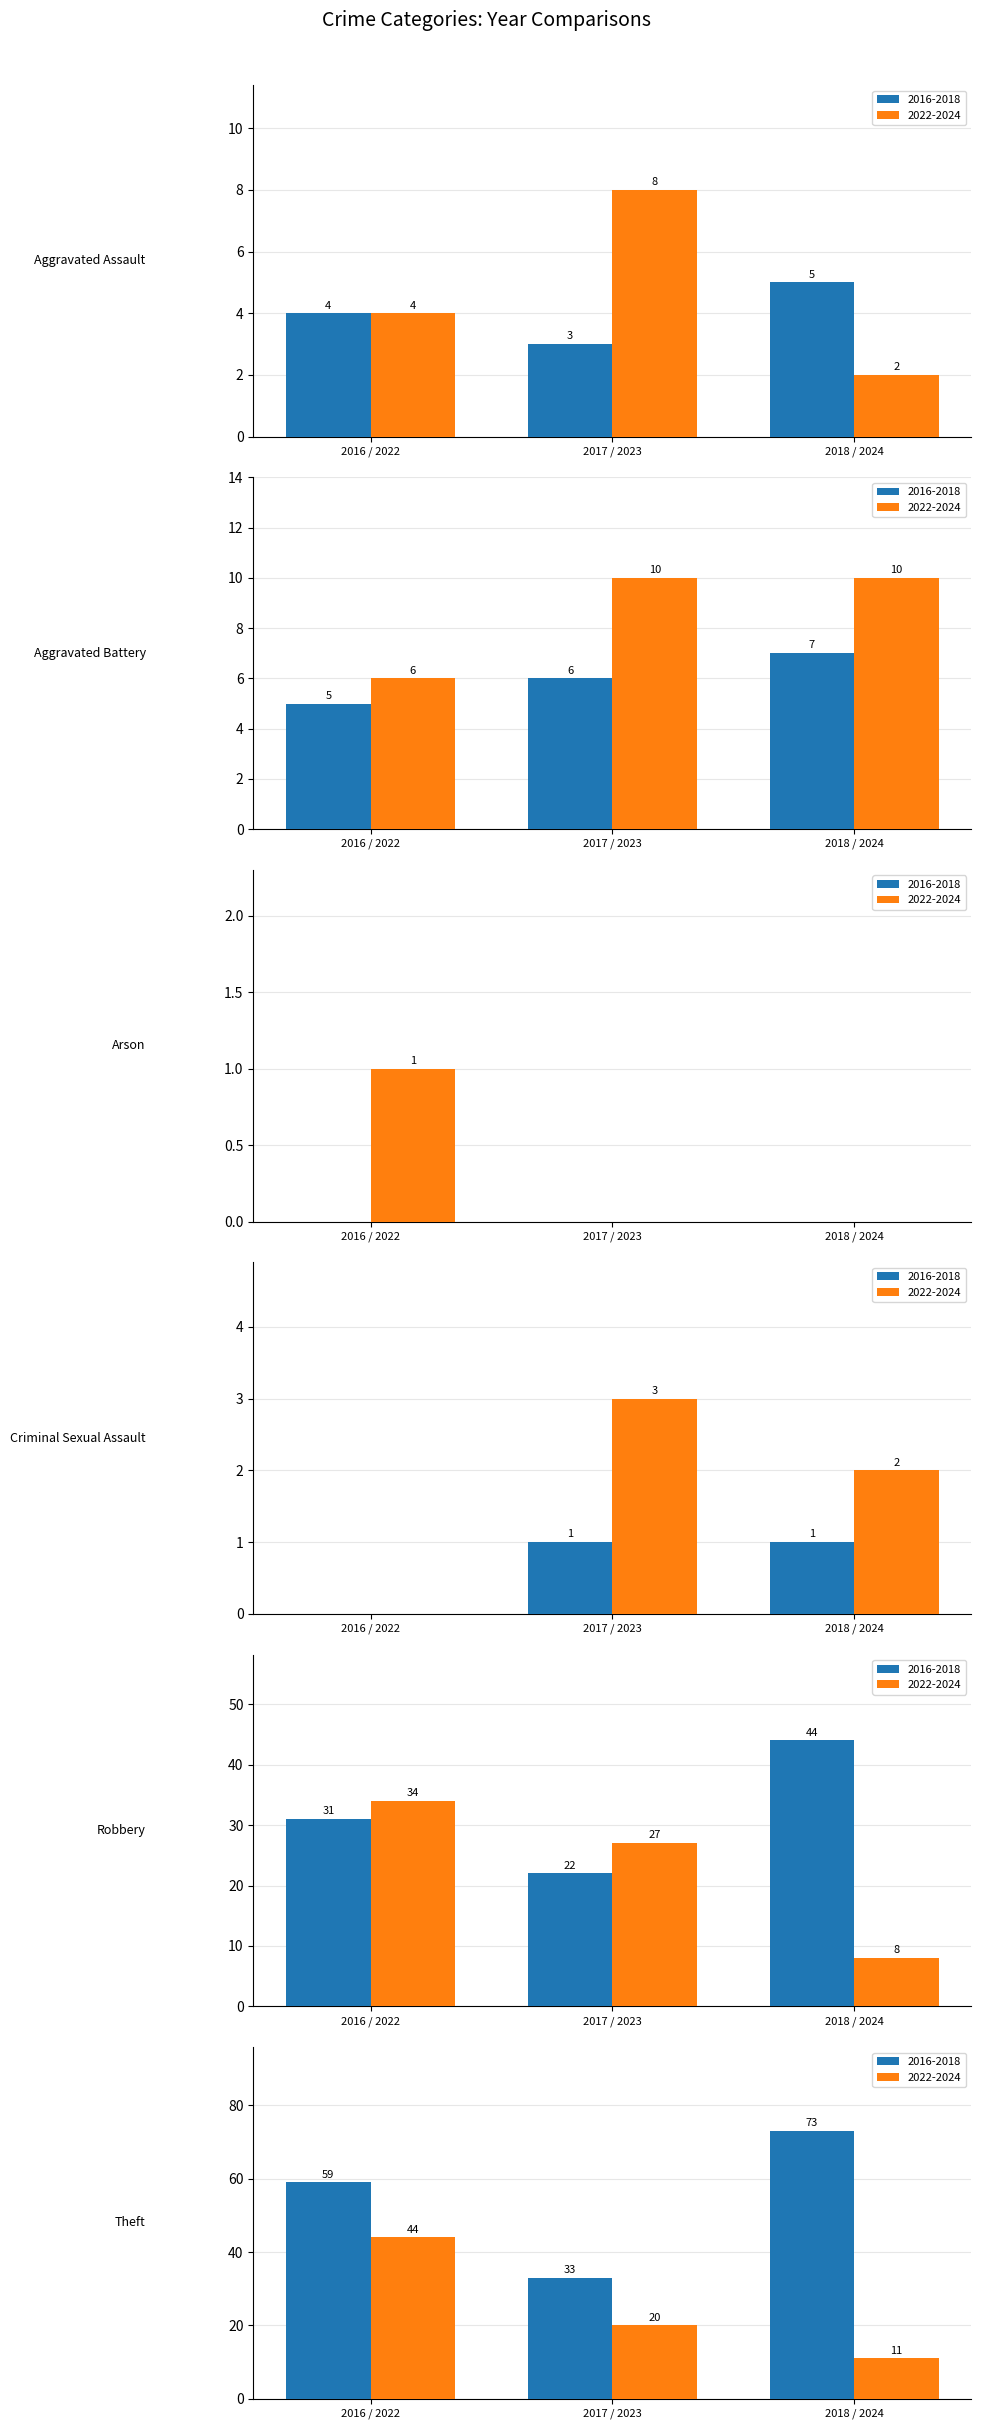

Are the bars grouped side by side (vs. stacked)?

Yes